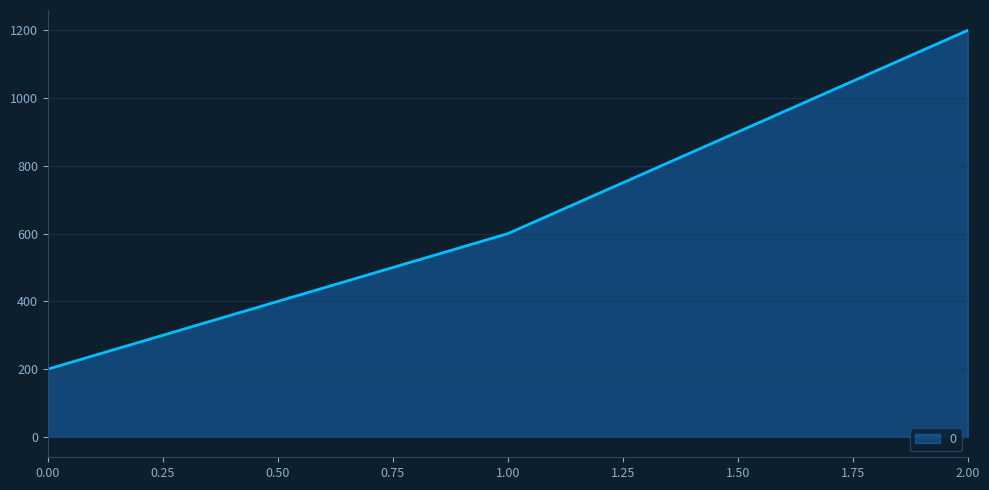

How many values are below 600?

1